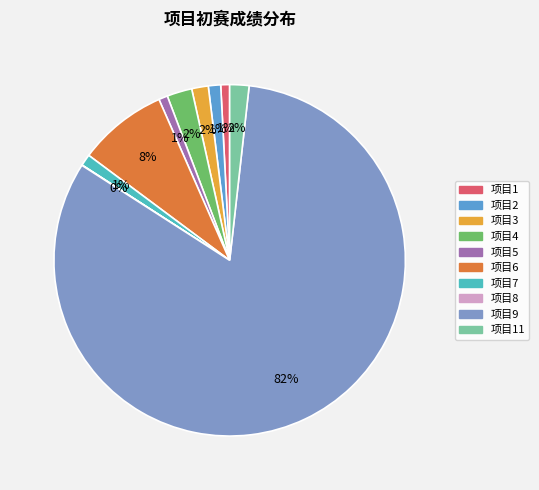

To the nearest percent, what is the difference between the largest and smallest slice percentages?

82%